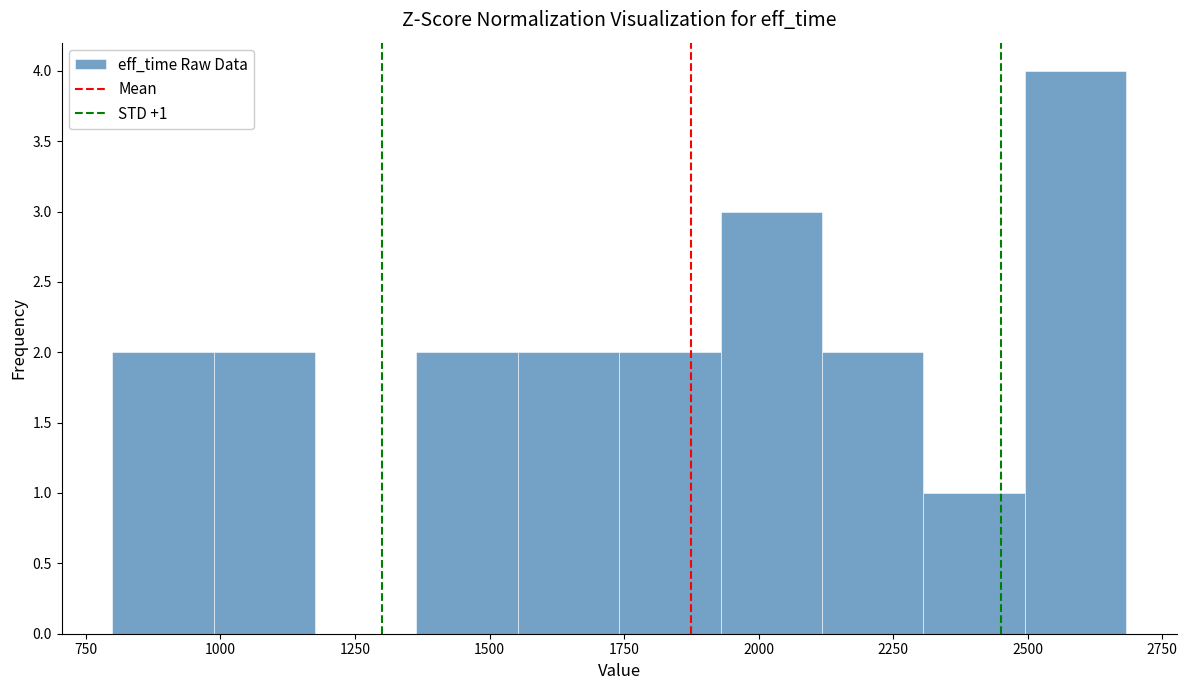

Read against the x-axis, roughly where is the centre of the tallest bar?

2600